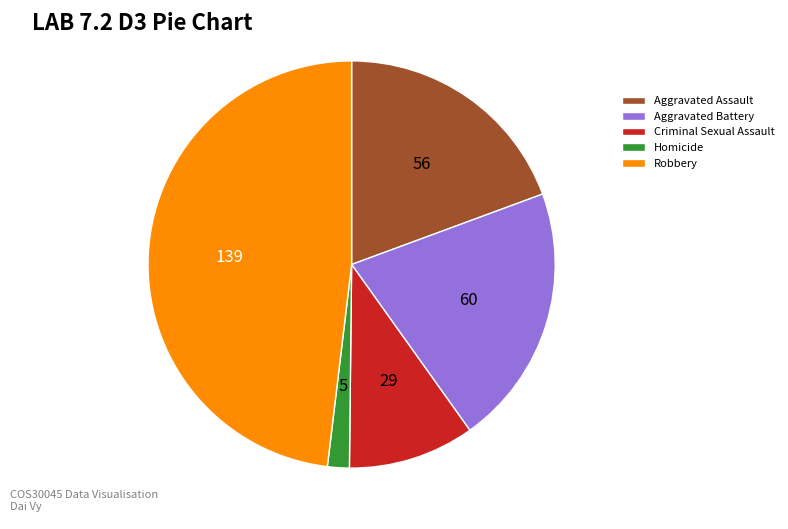

Rank the categories by value from lowest to highest.

Homicide, Criminal Sexual Assault, Aggravated Assault, Aggravated Battery, Robbery